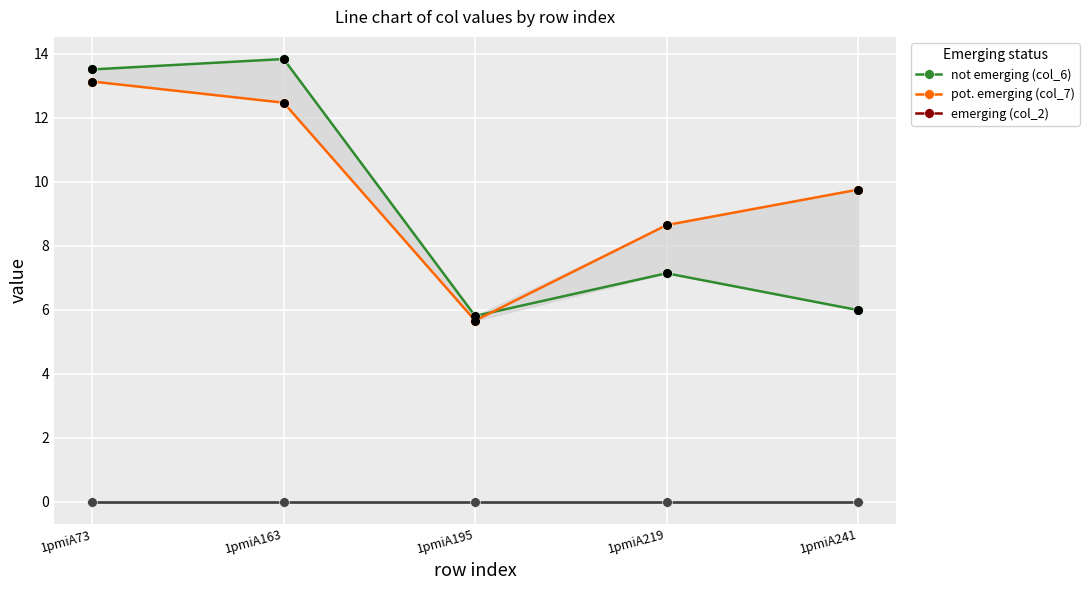

Is the value of pot. emerging (col_7) at 1pmiA73 greater than the value of col_3 at 1pmiA241?

Yes